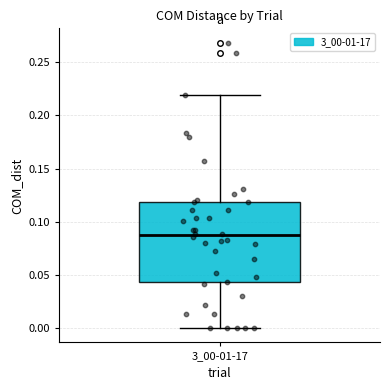

Read this box plot against the y-axis: the position of the median line, the range covered by the box, and the ends of both whiskers. The values are not printed on the chart, so give them approximately, as read against the axis.

median 0.085, box 0.045 to 0.120, whiskers 0.000 to 0.220